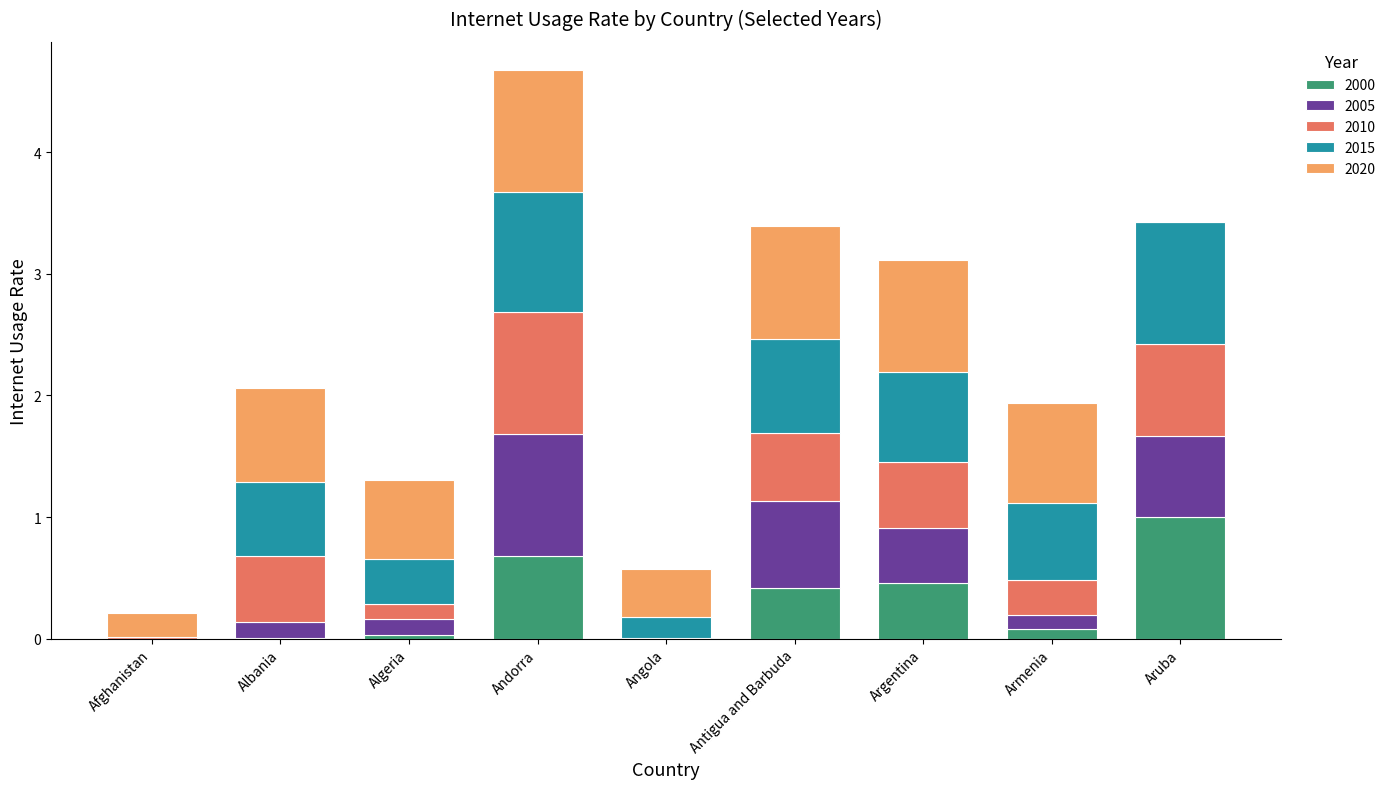

True or false: 2000 has a value of 1.2 at Andorra.

False